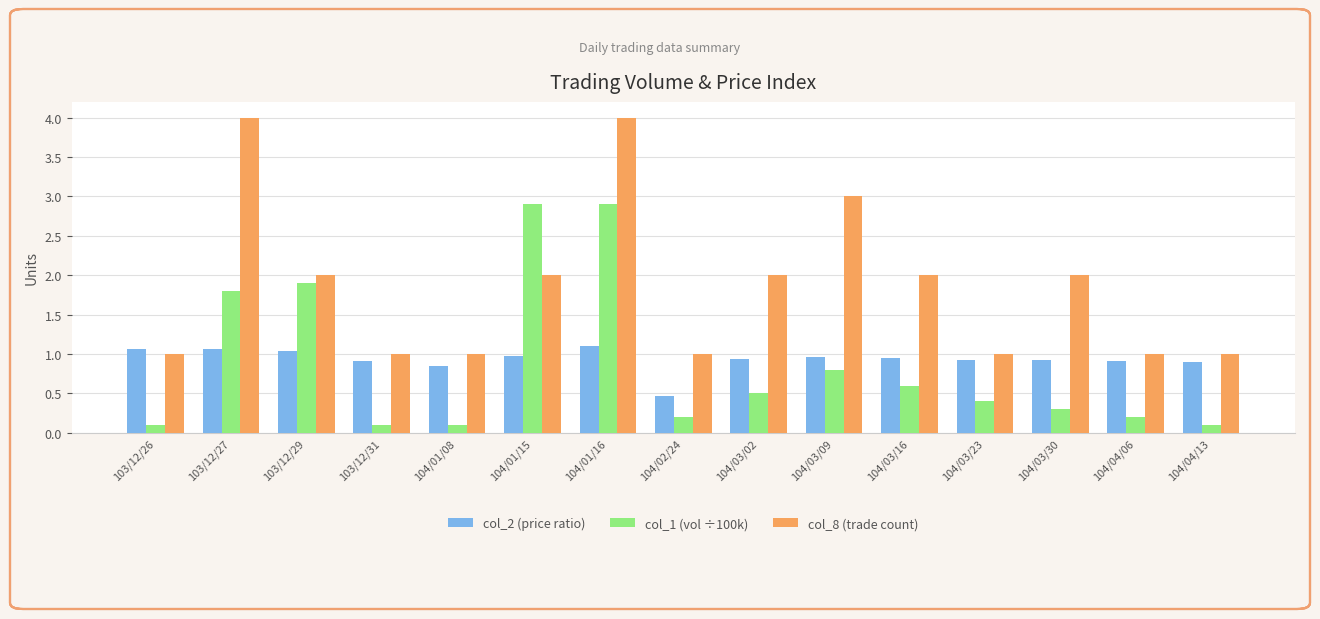

What are all the series names shown in the legend?

col_2 (price ratio), col_1 (vol ÷100k), col_8 (trade count)